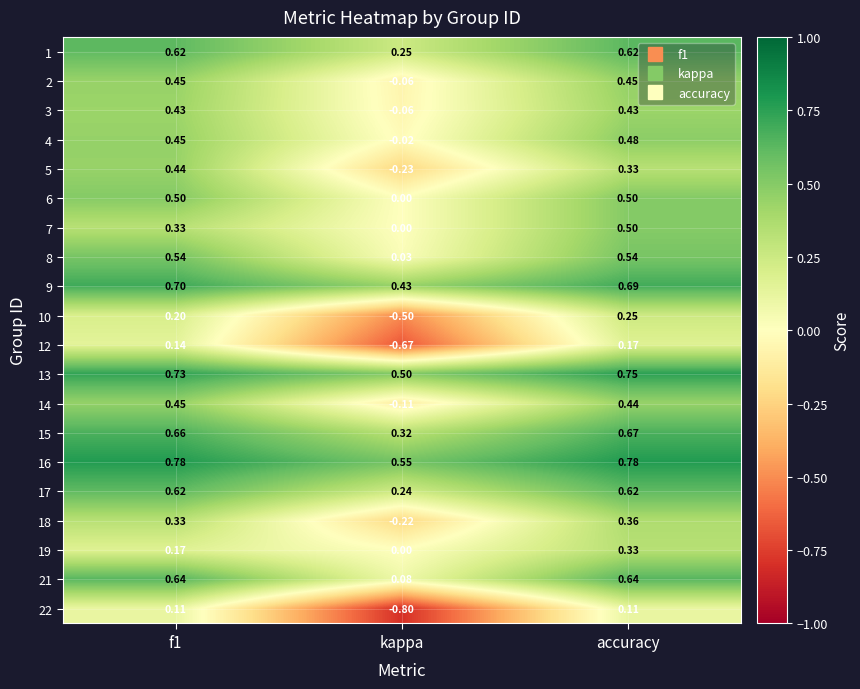

At which category does the chart reach its minimum across all series?

kappa